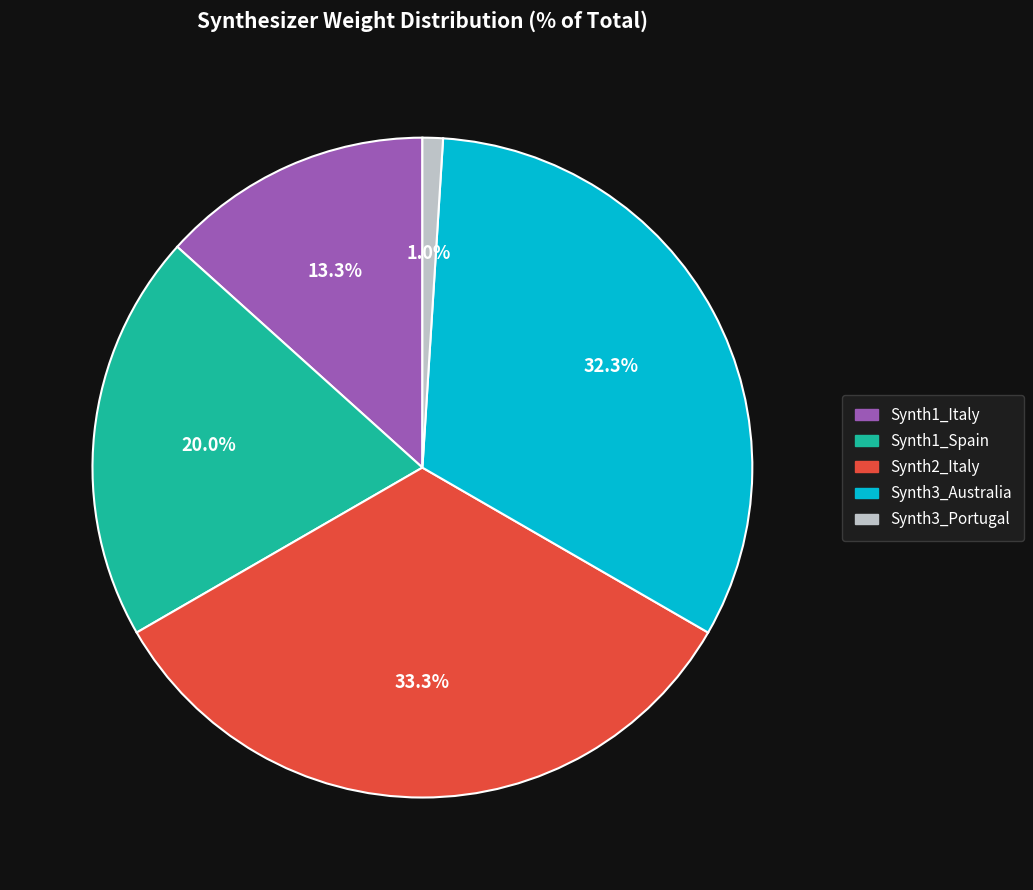

Count the number of slices in the pie.

5